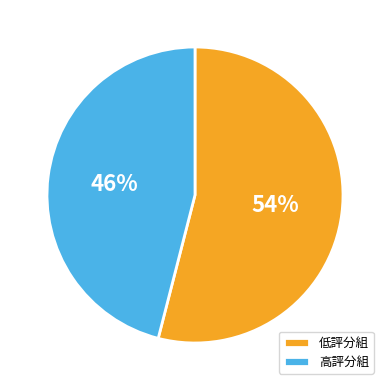

Is the sum of 低評分組 and 高評分組 greater than half?

Yes